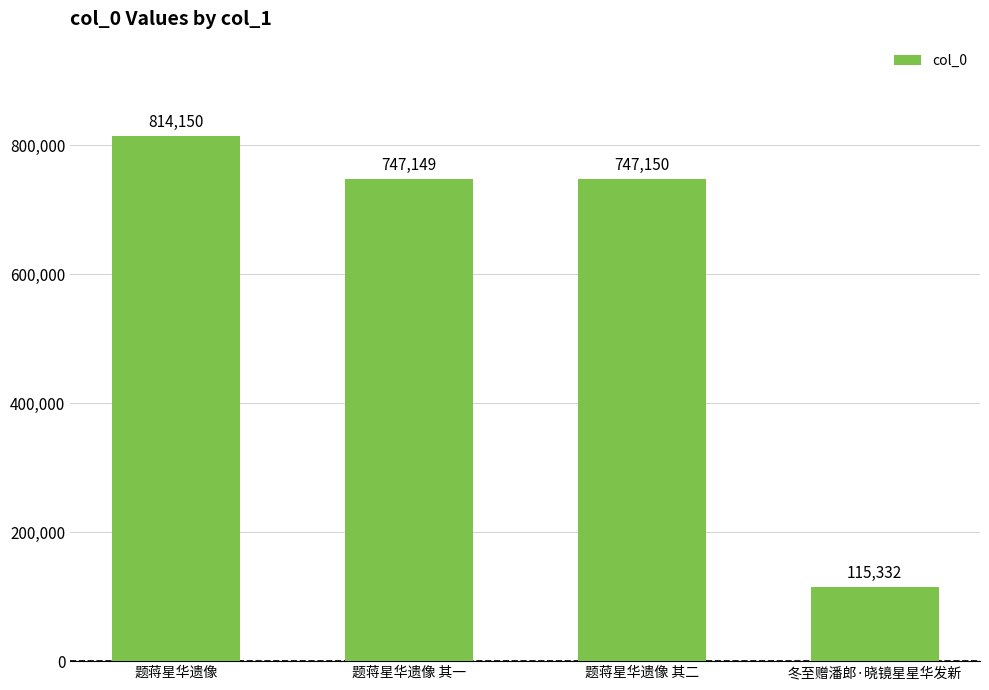

List the labels in order of value, smallest first.

冬至赠潘郎·晓镜星星华发新, 题蒋星华遗像 其一, 题蒋星华遗像 其二, 题蒋星华遗像